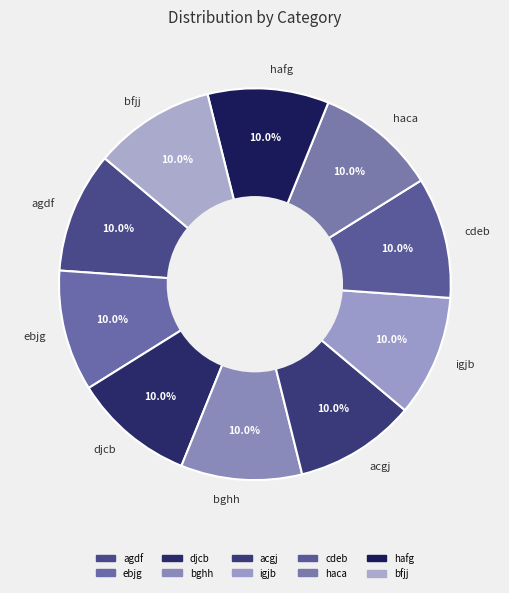

Is there a majority slice in this chart?

No